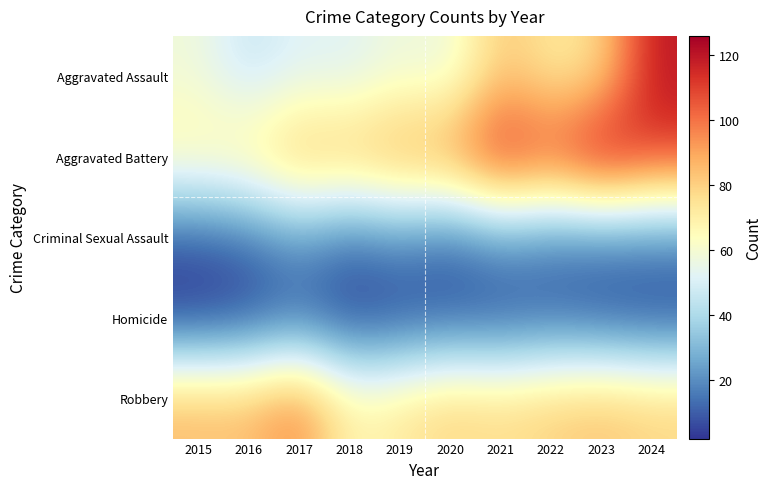

Reading left to right, what are all the values shown in this chart?

Aggravated Assault: 2015=58	2016=45	2017=52	2018=51	2019=58	2020=55	2021=83	2022=72	2023=76	2024=120
Aggravated Battery: 2015=69	2016=73	2017=87	2018=85	2019=92	2020=95	2021=118	2022=108	2023=126	2024=111
Criminal Sexual Assault: 2015=9	2016=13	2017=23	2018=14	2019=20	2020=12	2021=22	2022=17	2023=17	2024=18
Homicide: 2015=2	2016=5	2017=11	2018=3	2019=5	2020=8	2021=7	2022=10	2023=7	2024=5
Robbery: 2015=86	2016=85	2017=98	2018=68	2019=73	2020=80	2021=77	2022=81	2023=84	2024=80